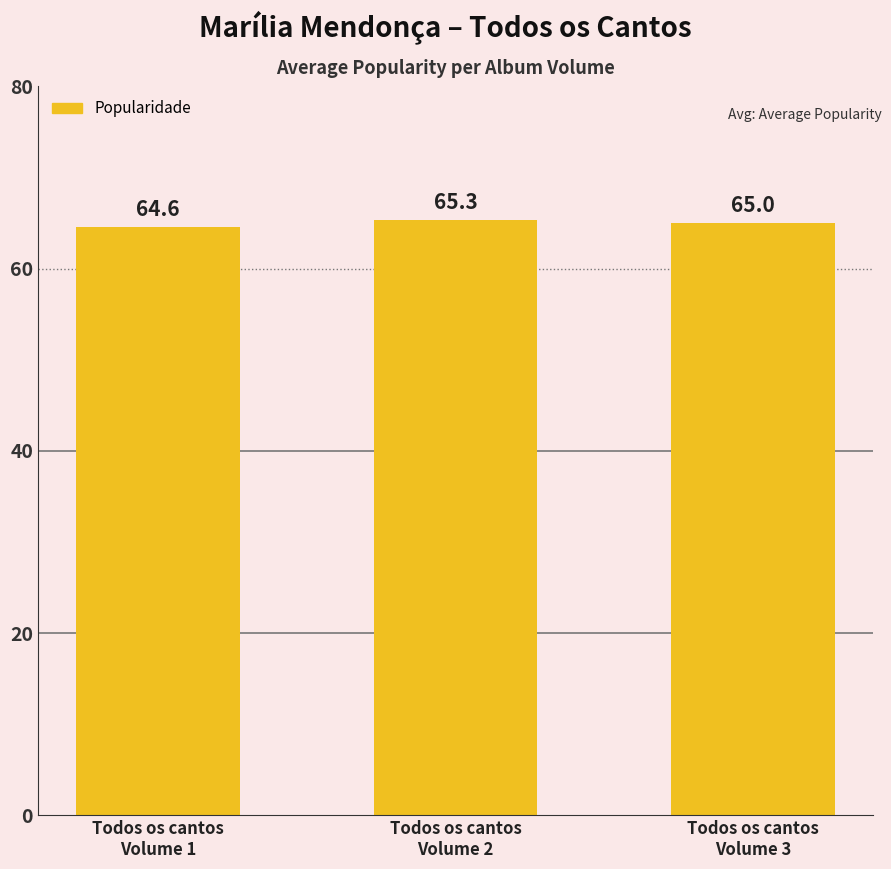

What is the label of the 1st bar from the right?

Todos os cantos
Volume 3